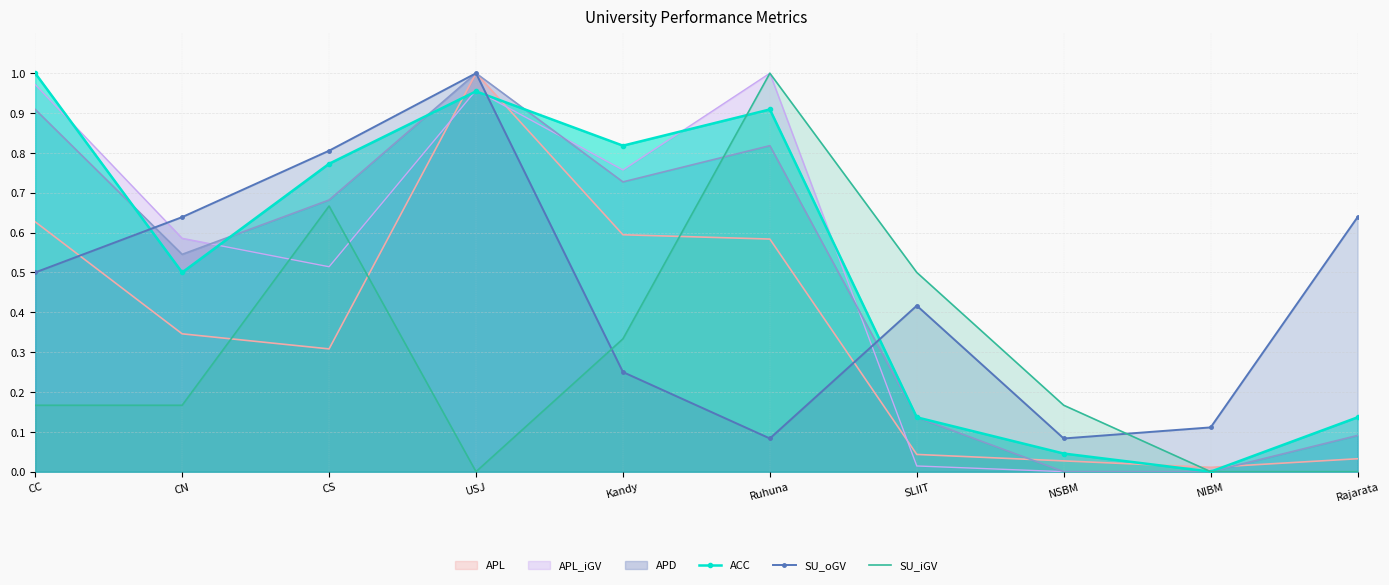

The SU_oGV series shows 0.3 at SLIIT. True or false?

False